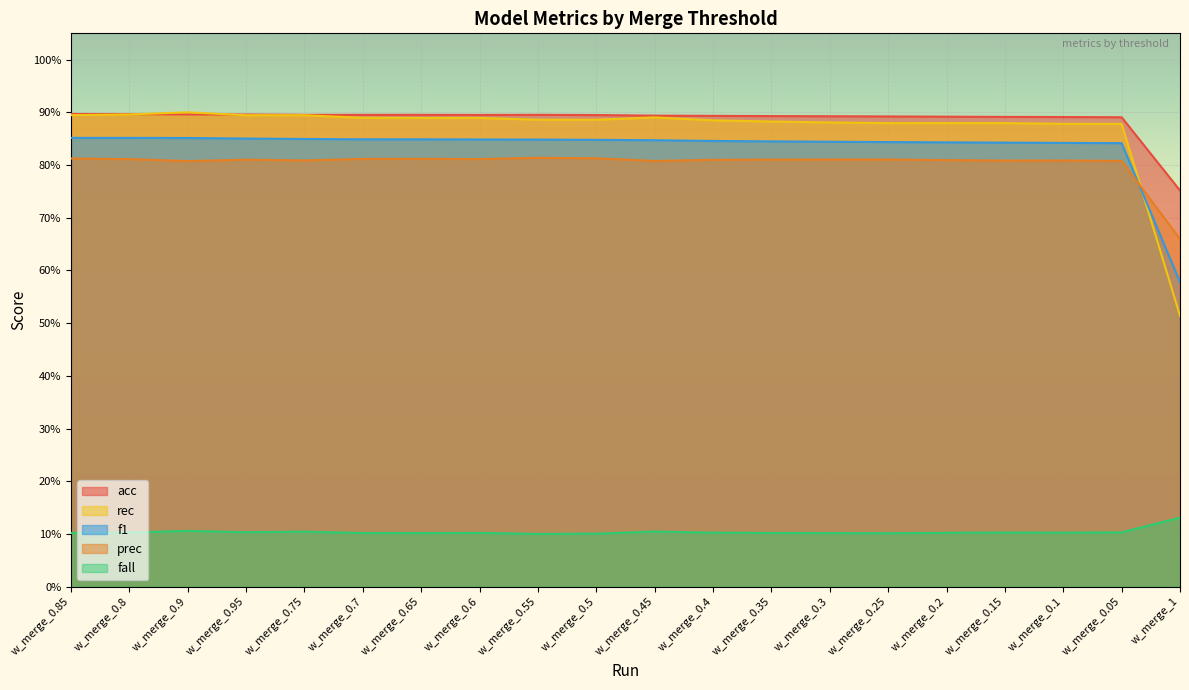

What are all the series names shown in the legend?

acc, rec, f1, prec, fall